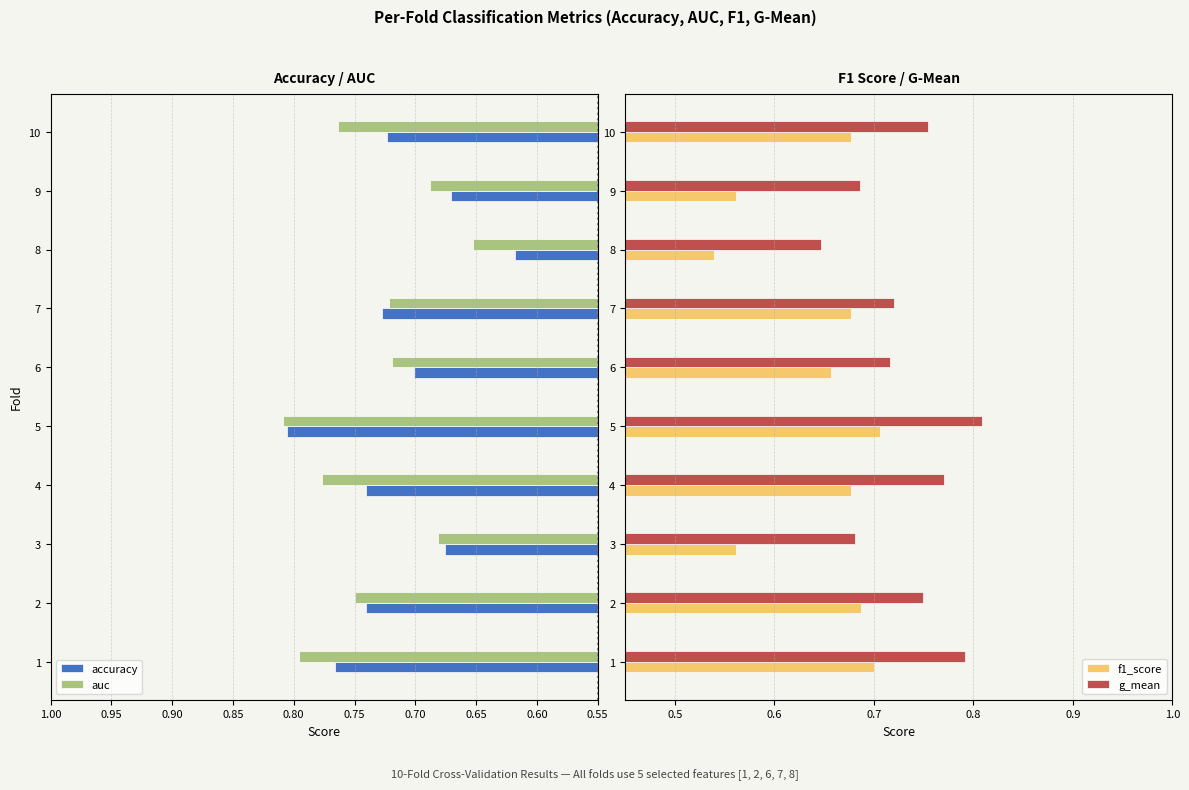

Are the bars grouped side by side (vs. stacked)?

Yes